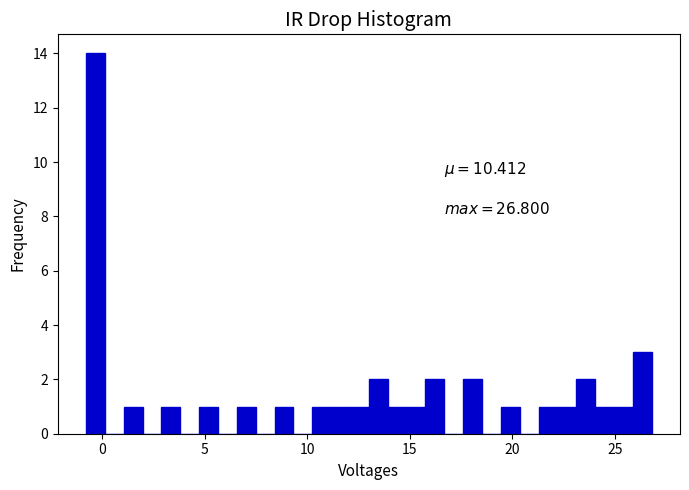

Around what value on the x-axis is the tallest bar? Give the approximate position of its centre, as read against the axis.

-0.5